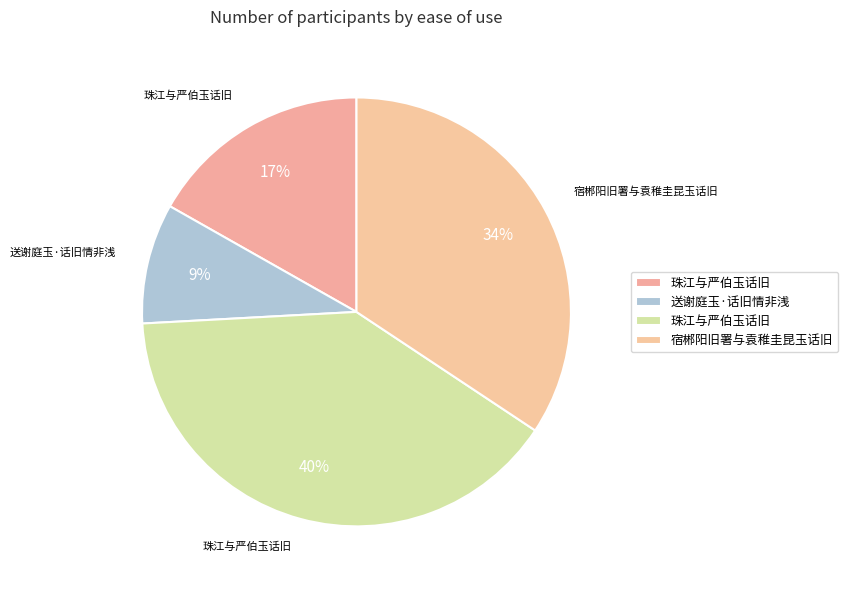

How many slices are in this pie chart?

4